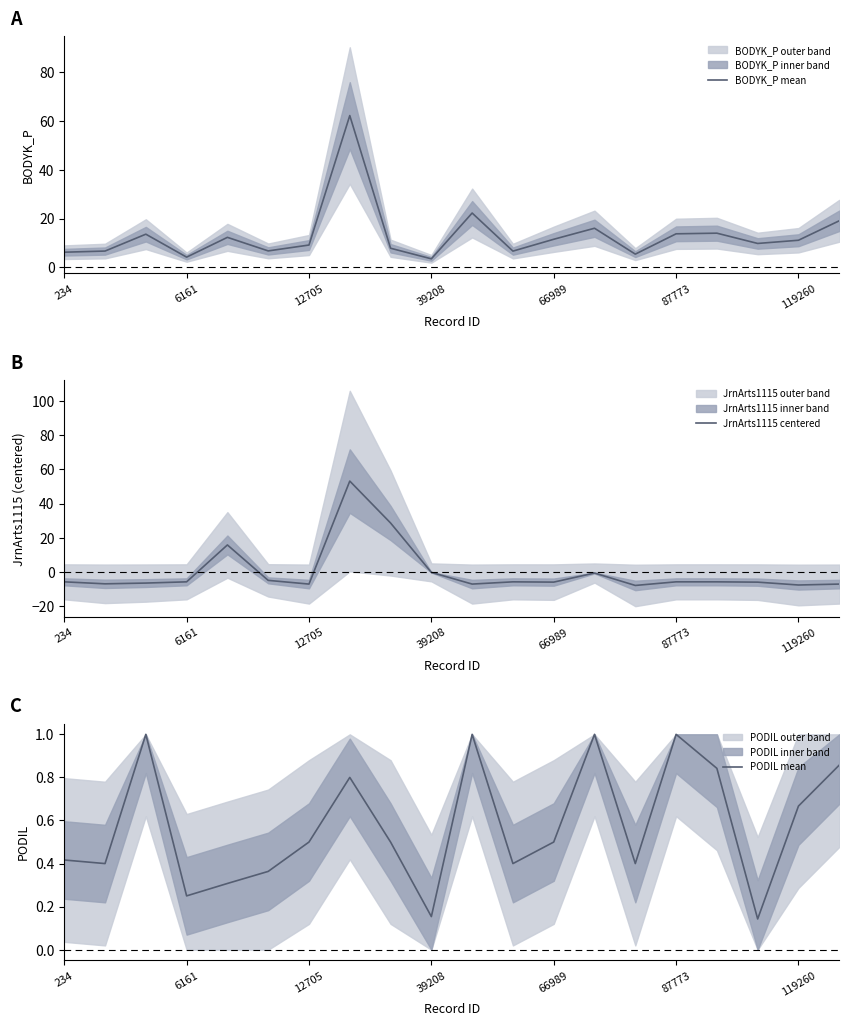

How many data points in BODYK_P mean are above 11?

10